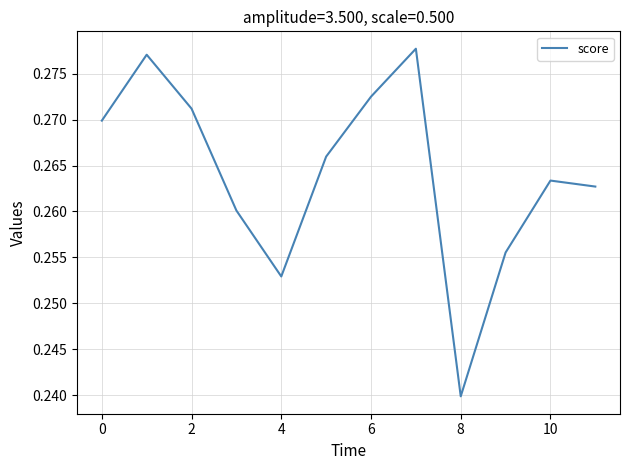

Does the chart have visible grid lines?

Yes